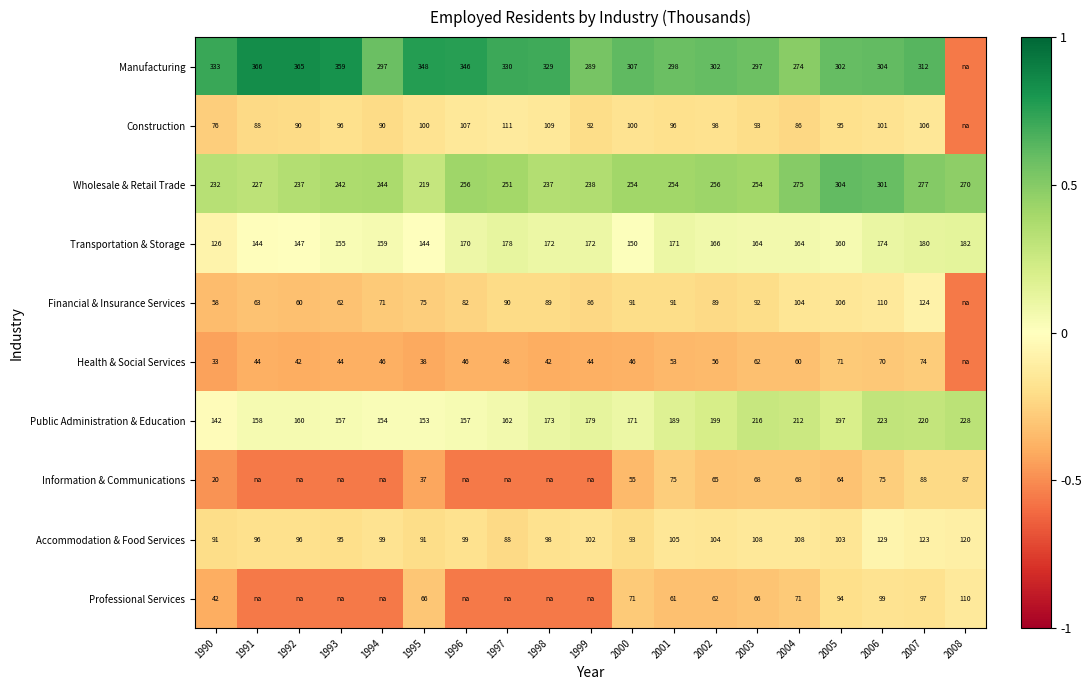

Is the value of Health & Social Services at 1998 greater than the value of Construction at 1992?

No